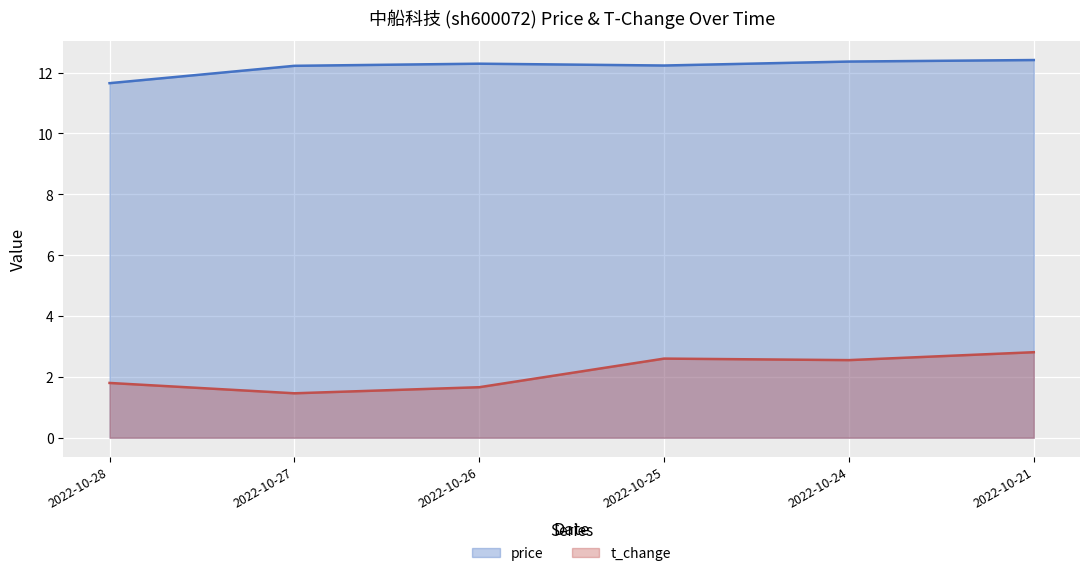

Rank the categories by price (line) value from highest to lowest.

2022-10-21, 2022-10-24, 2022-10-26, 2022-10-25, 2022-10-27, 2022-10-28